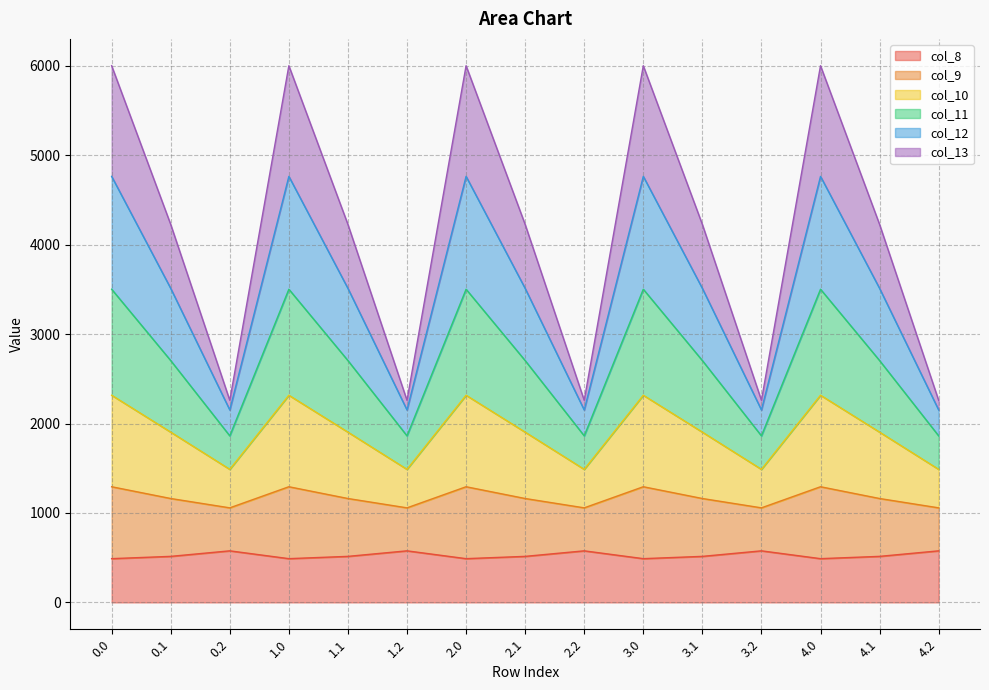

At how many categories does at least one series exceed 2612?

10